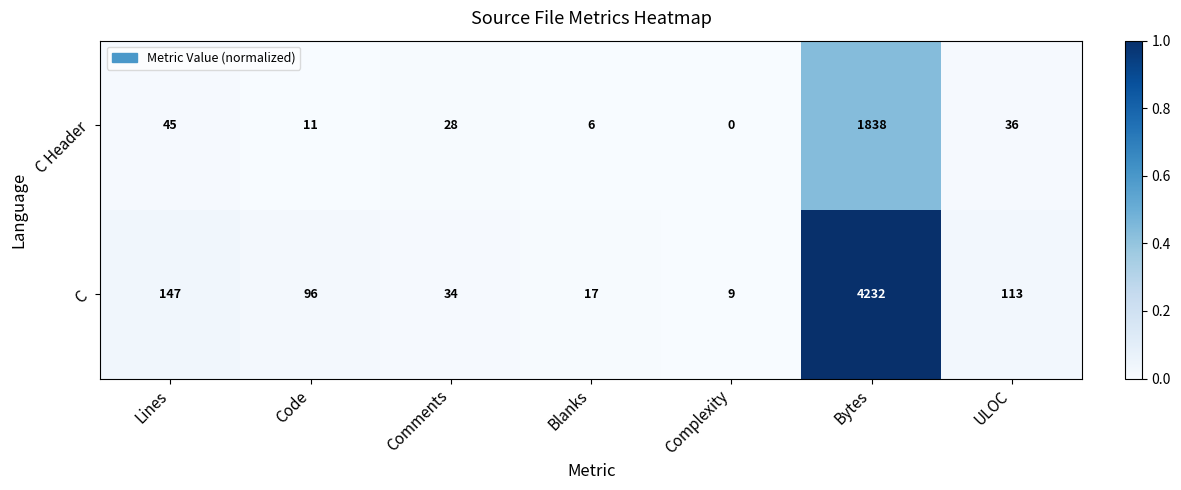

At which category does the chart reach its peak across all series?

Bytes